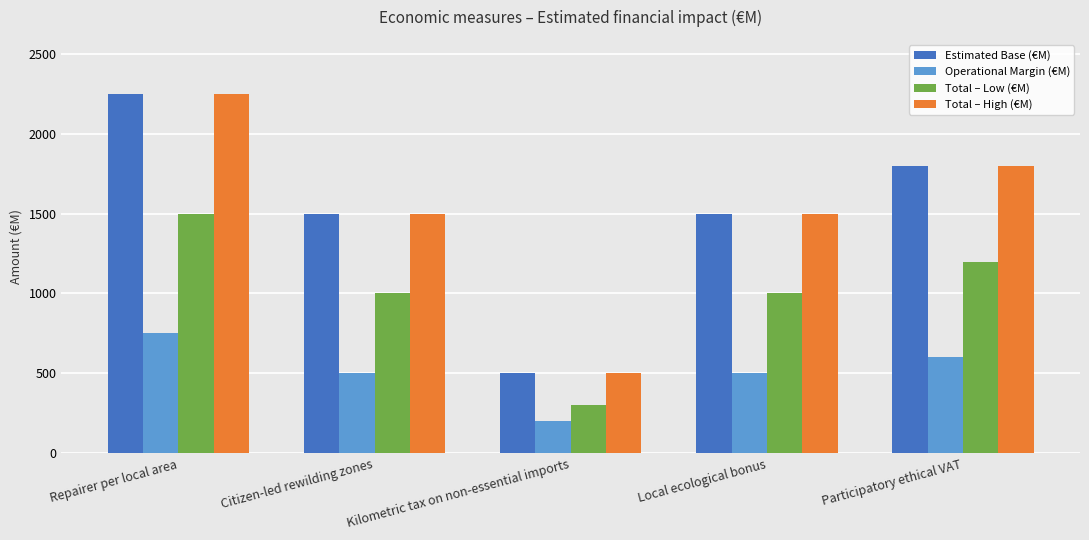

The Total – Low (€M) series shows 1000 at Citizen-led rewilding zones. True or false?

True